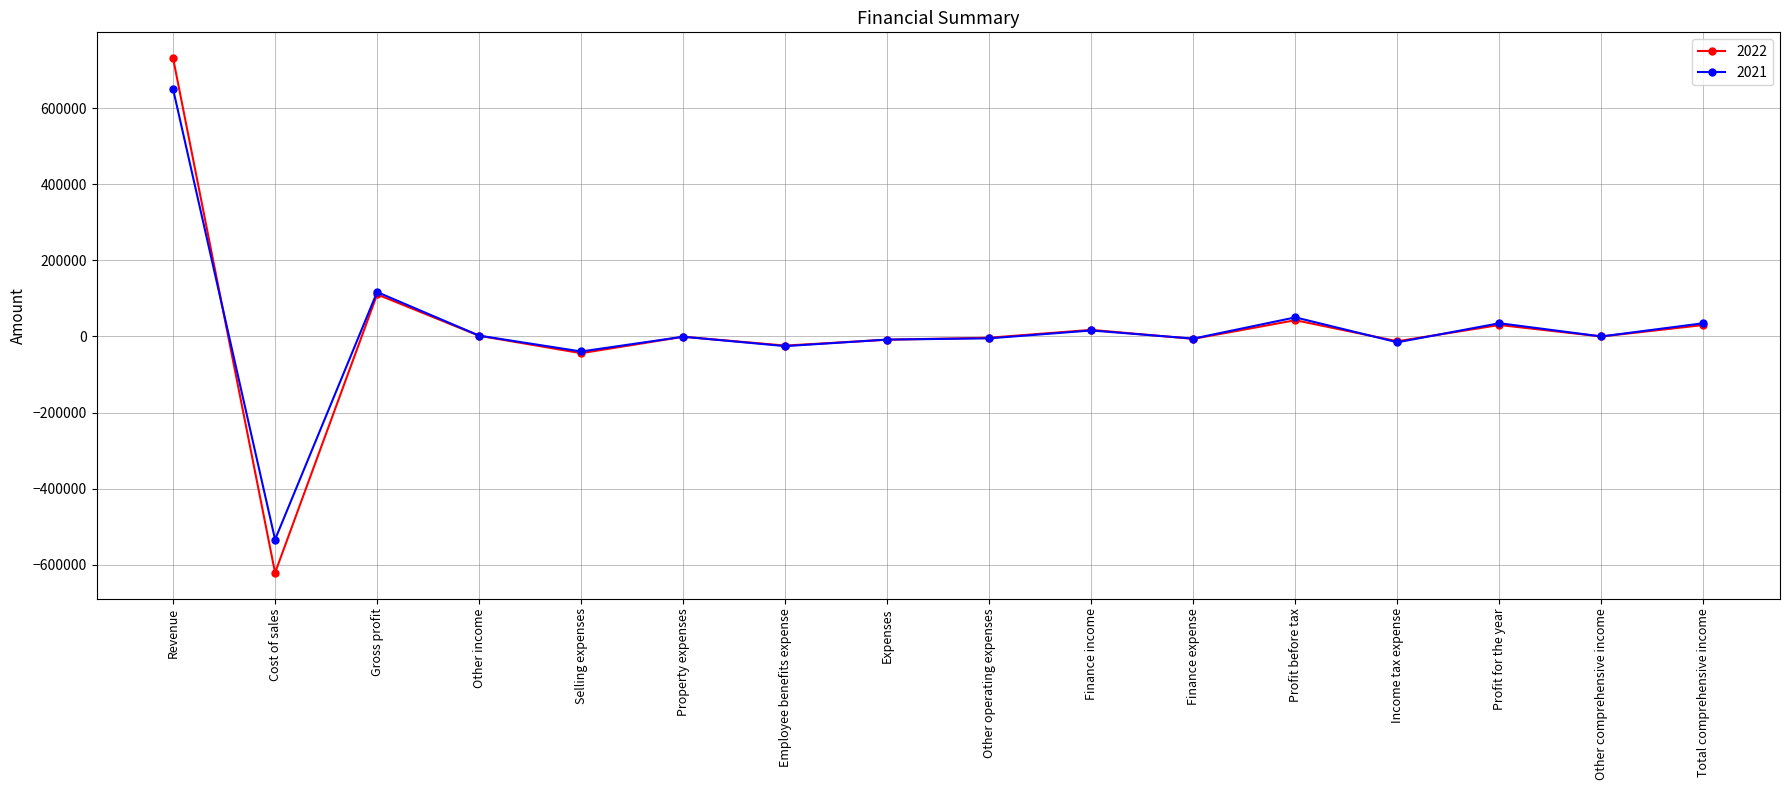

Rank the series by their maximum value, from highest to lowest.

2022, 2021